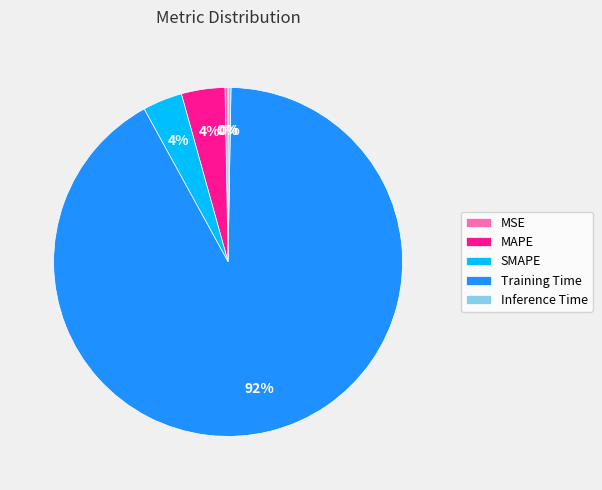

To the nearest percent, what is the average slice percentage?

20%